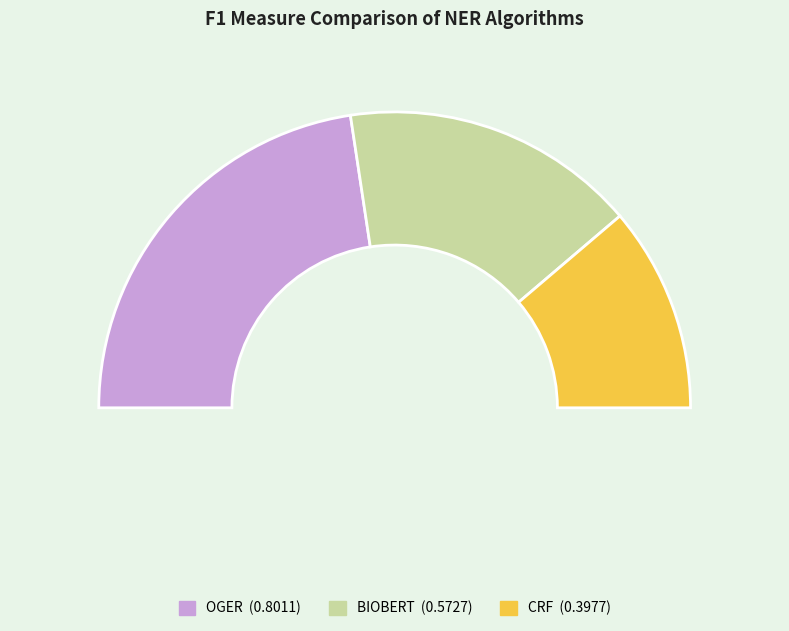

How many slices are in this pie chart?

3